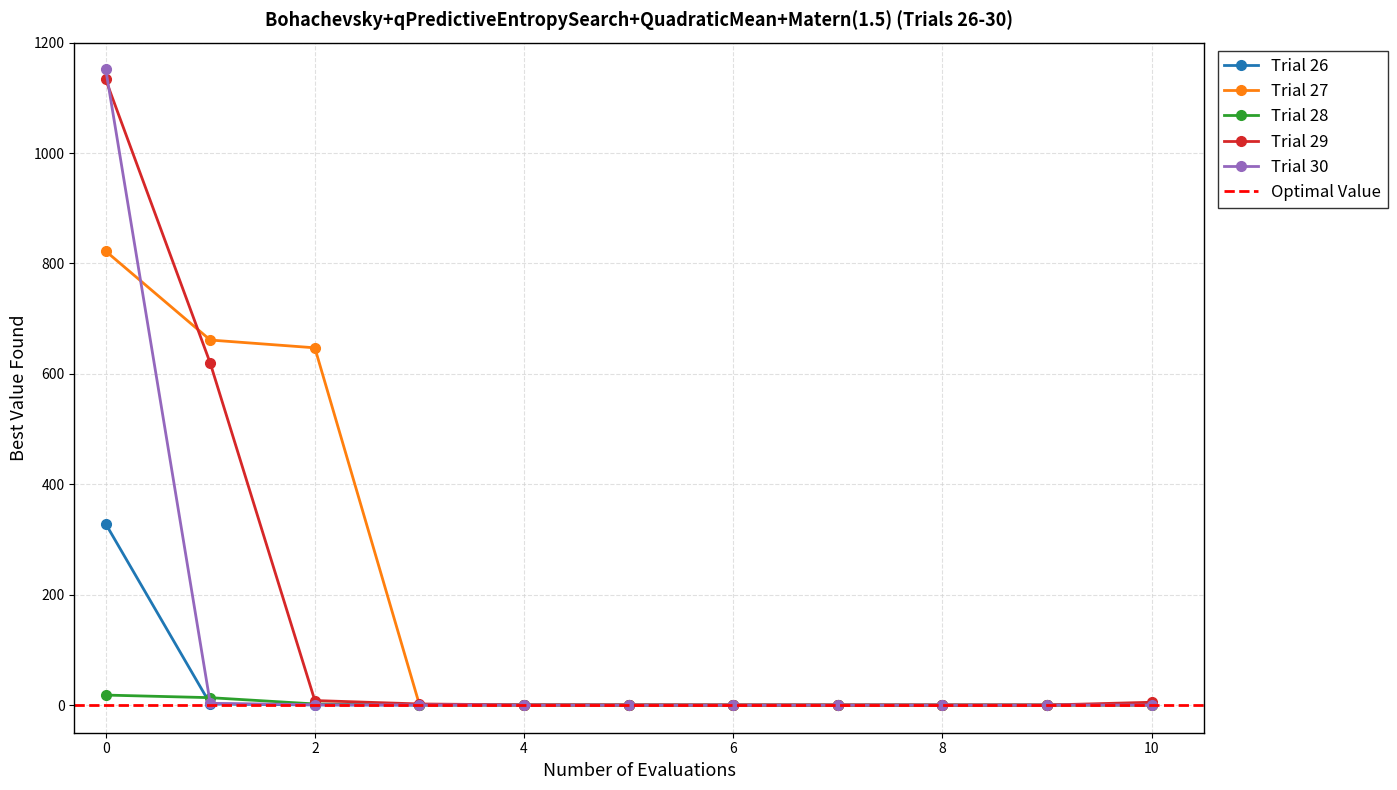

In Trial 27, how many points are higher than both neighbors (excluding endpoints)?

1